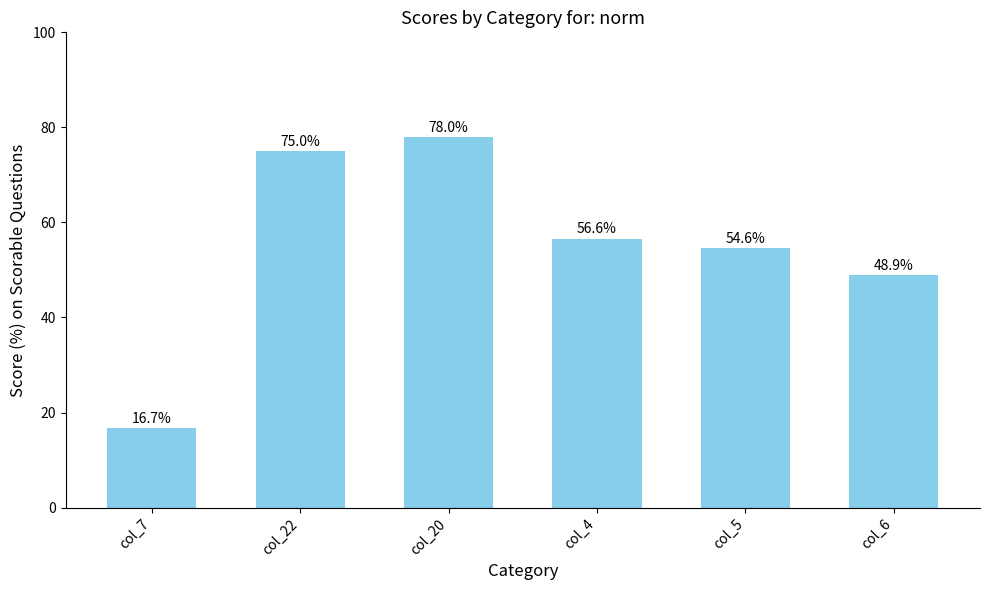

What is the maximum value shown in the chart?

78.0